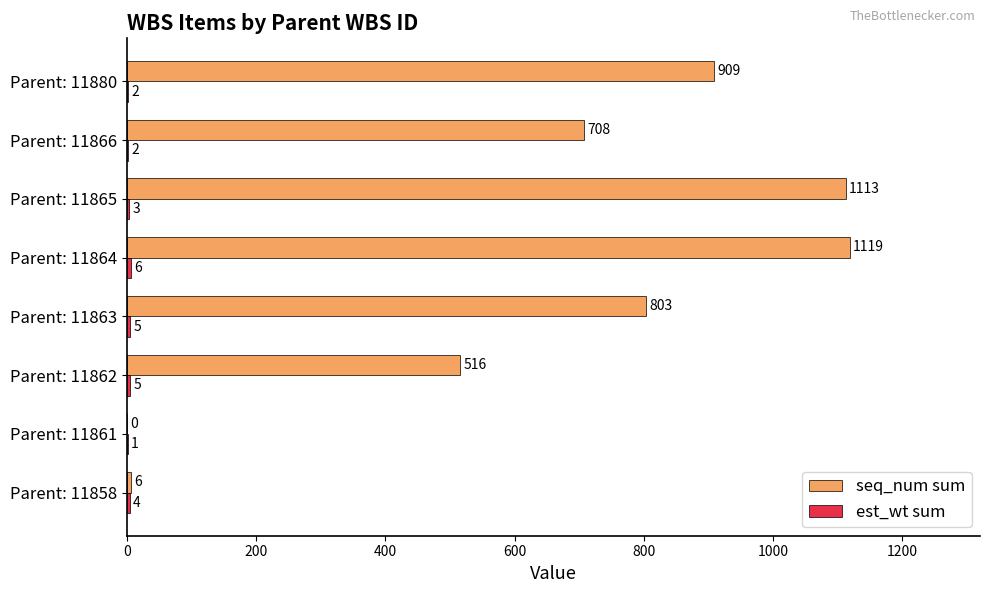

What is the total value across all series at Parent: 11862?

521